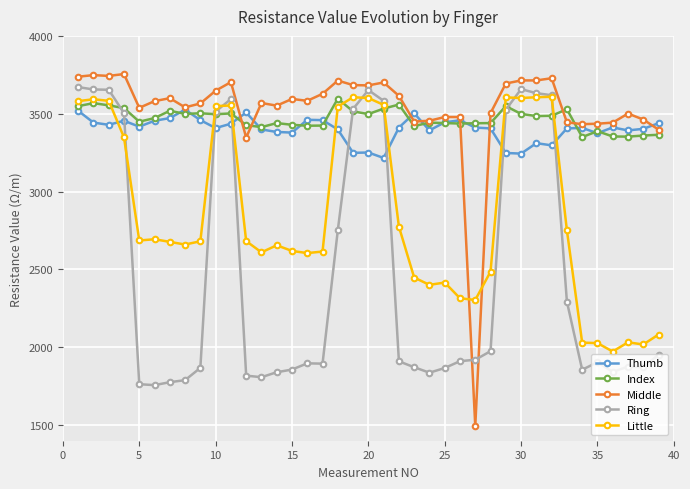

How many lines are shown in the chart?

5